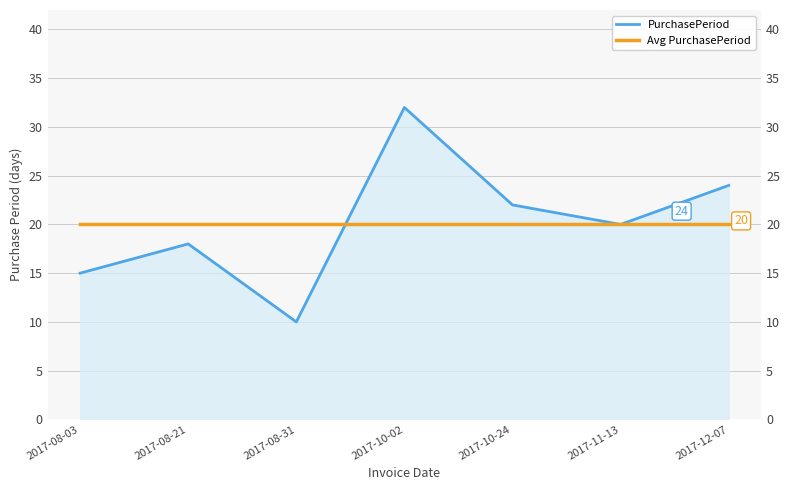

Is the value of PurchasePeriod at 2017-12-07 greater than the value of Avg PurchasePeriod at 2017-12-07?

Yes